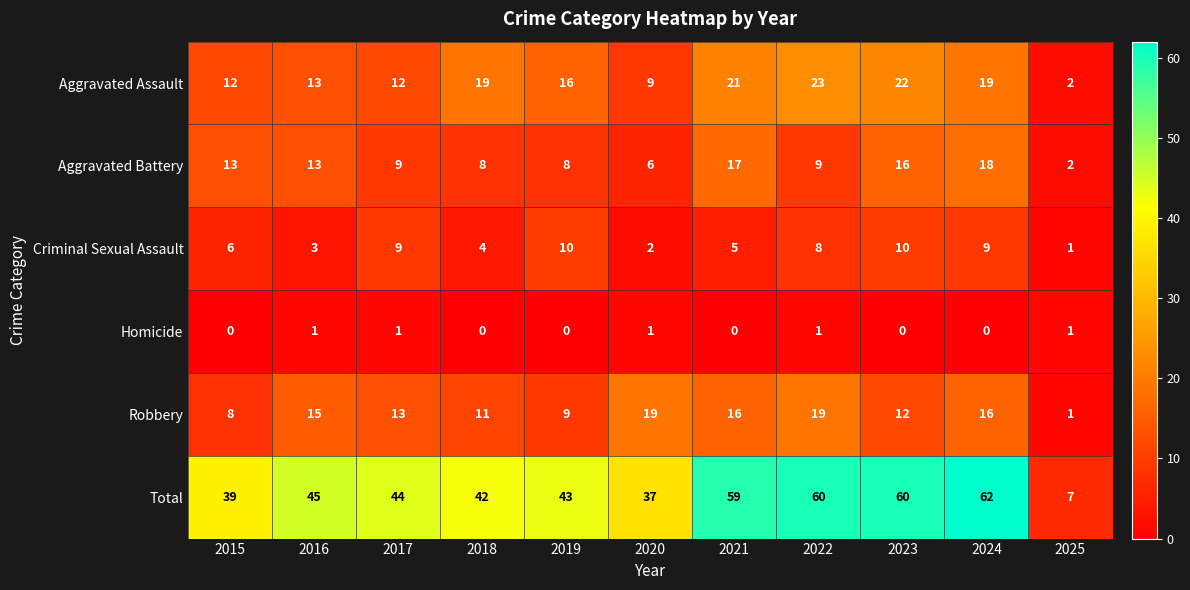

The Robbery series shows 13 at 2017. True or false?

True